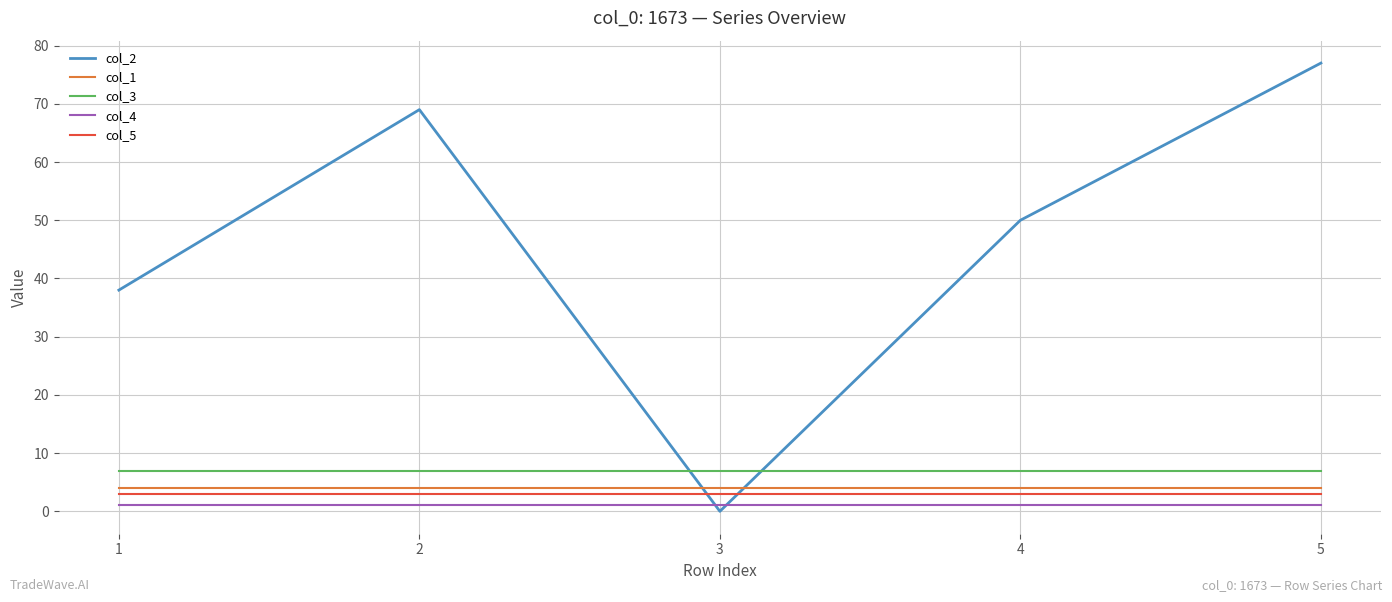

What are all the series names shown in the legend?

col_2, col_1, col_3, col_4, col_5